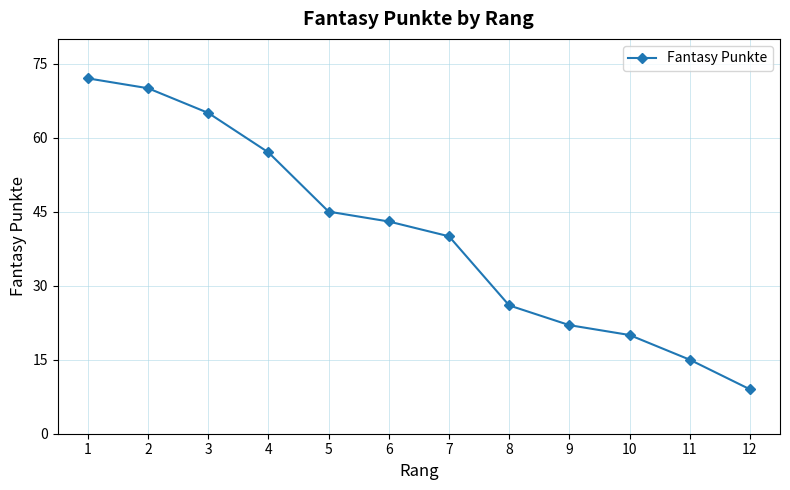

At which label is the value closest to 40?

7